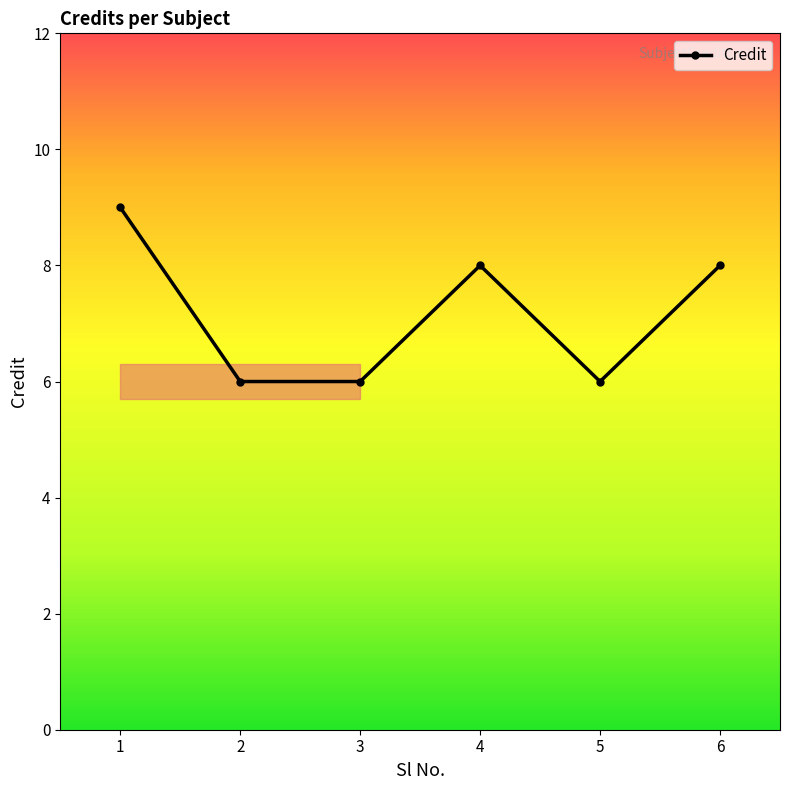

How many interior local peaks (higher than both neighbors) does the data have?

1